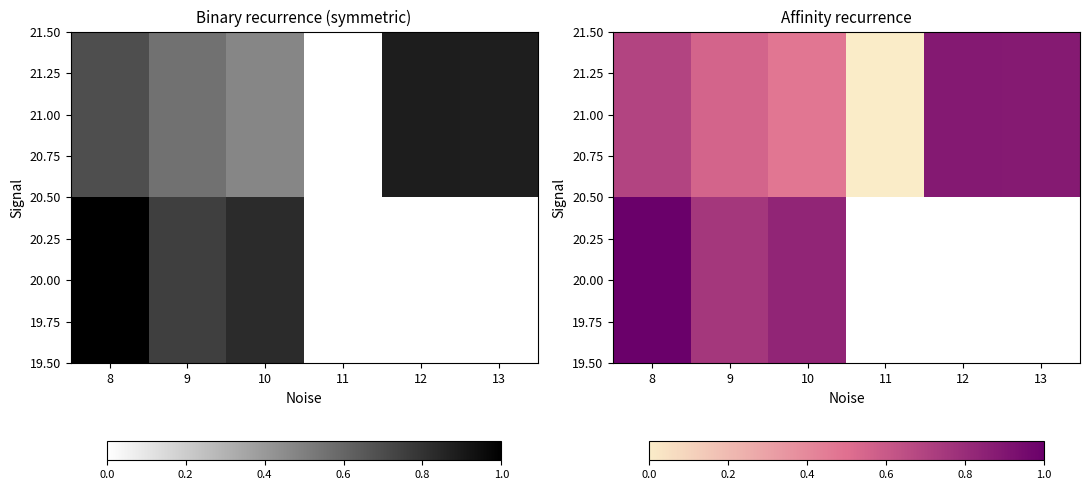

At 13, list the series in order from largest to smallest.

20.00, 21.00